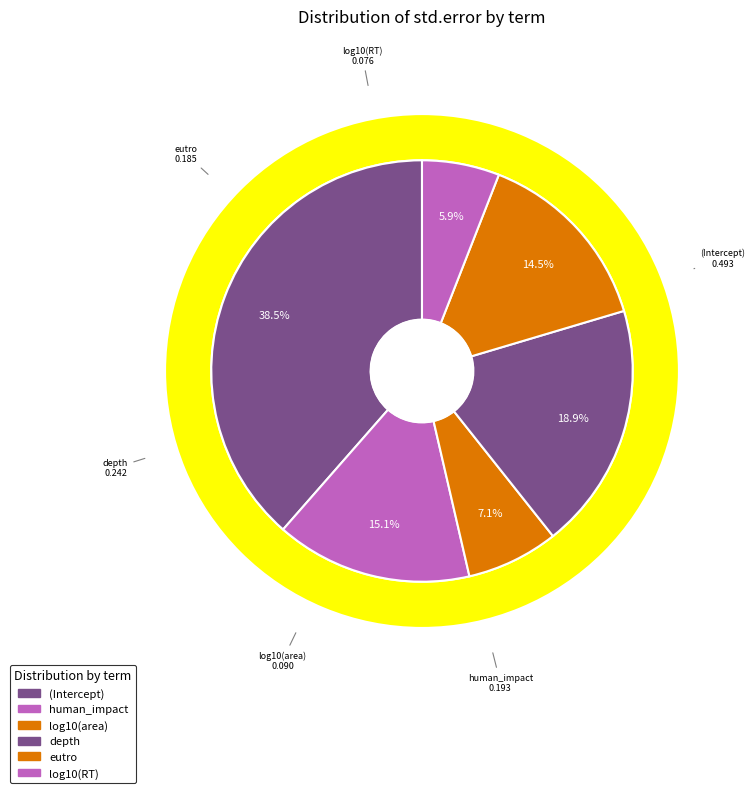

Is depth the majority of the pie?

No